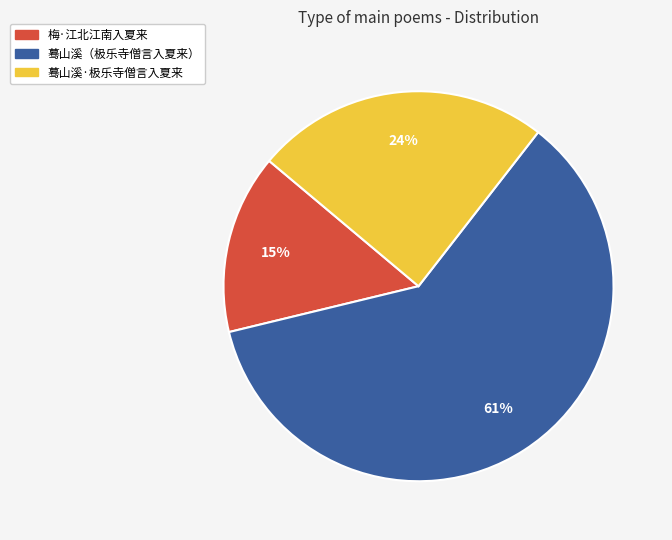

Is there a majority slice in this chart?

Yes